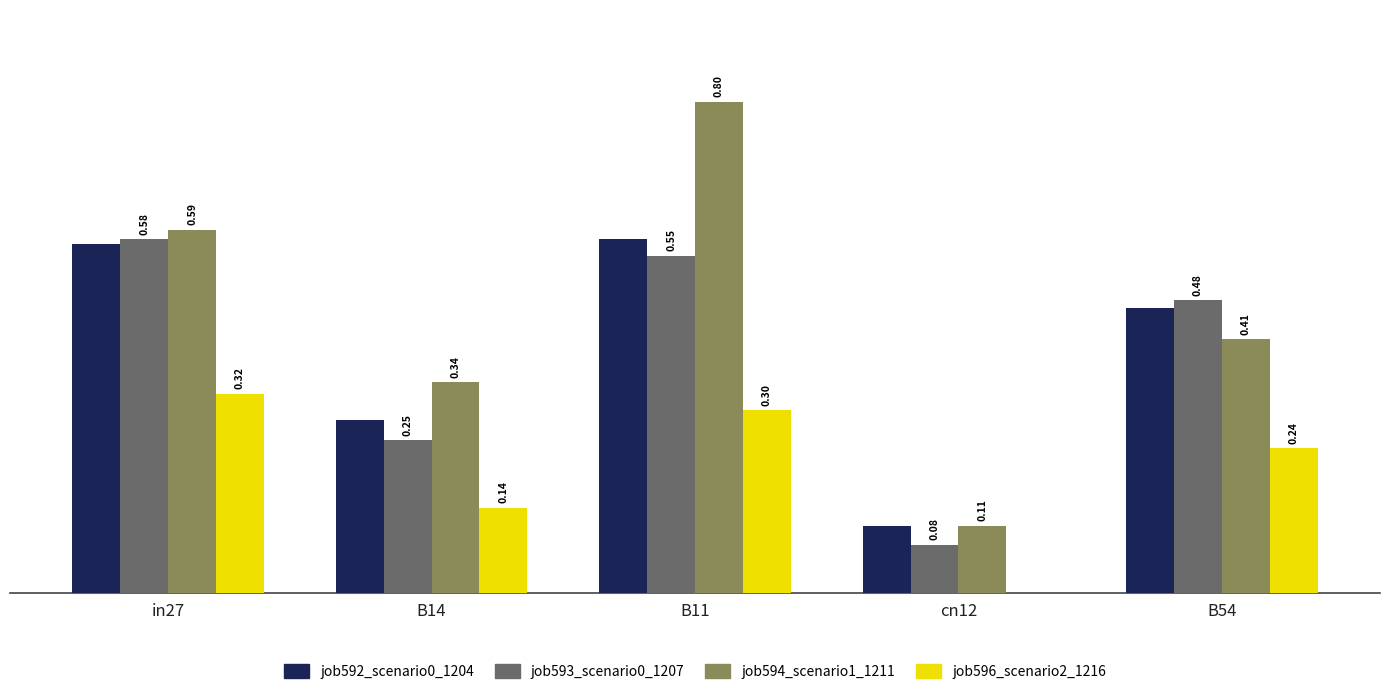

Which series has the largest range (max minus min)?

job594_scenario1_1211